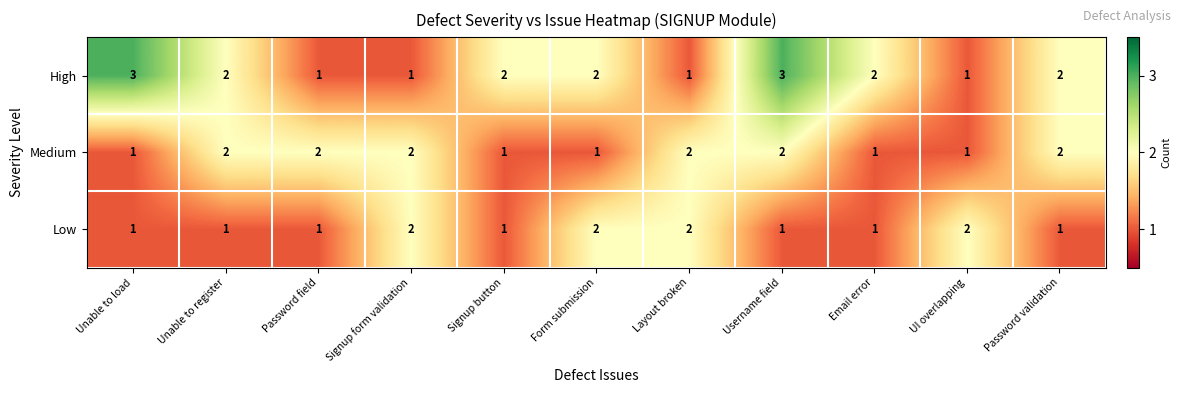

What is the total value across all series at Signup form validation?

5